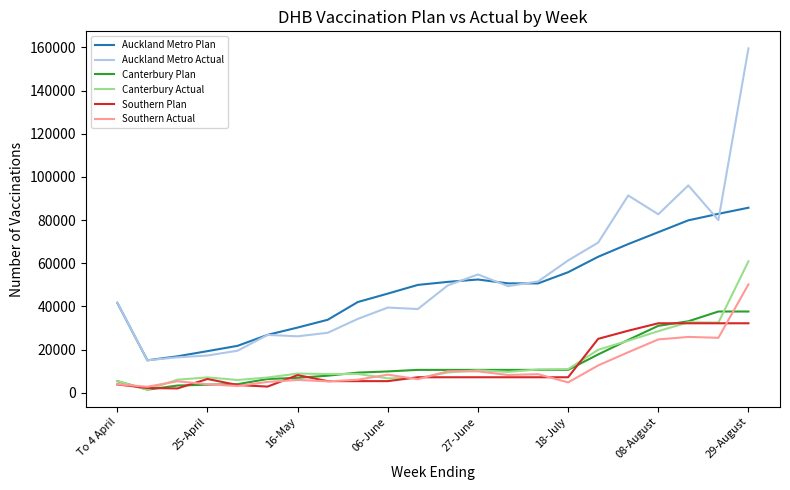

Which series has the largest range (max minus min)?

Auckland Metro Actual